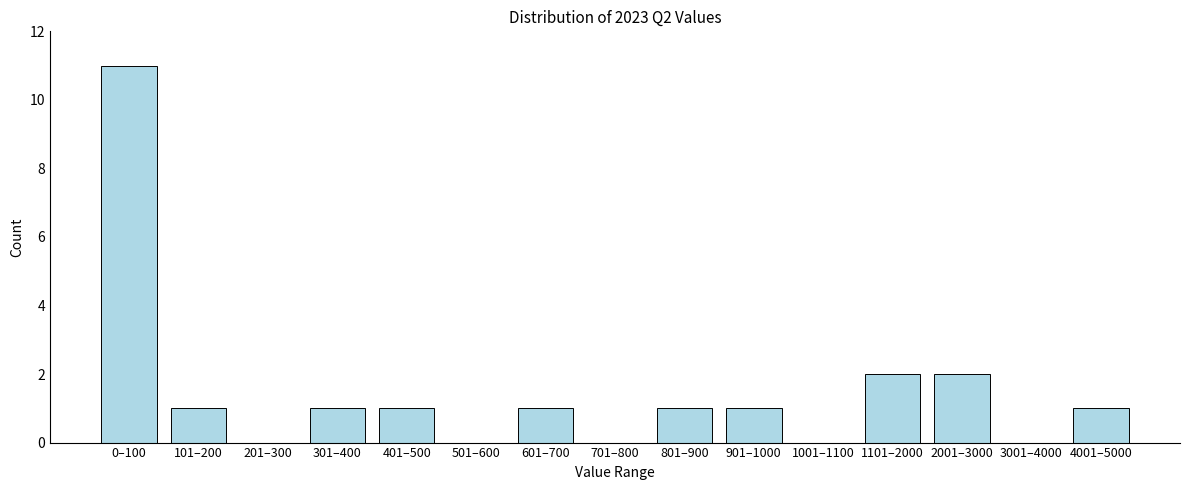

Reading left to right, extract all data points from this chart.

0–100=11	101–200=1	201–300=0	301–400=1	401–500=1	501–600=0	601–700=1	701–800=0	801–900=1	901–1000=1	1001–1100=0	1101–2000=2	2001–3000=2	3001–4000=0	4001–5000=1